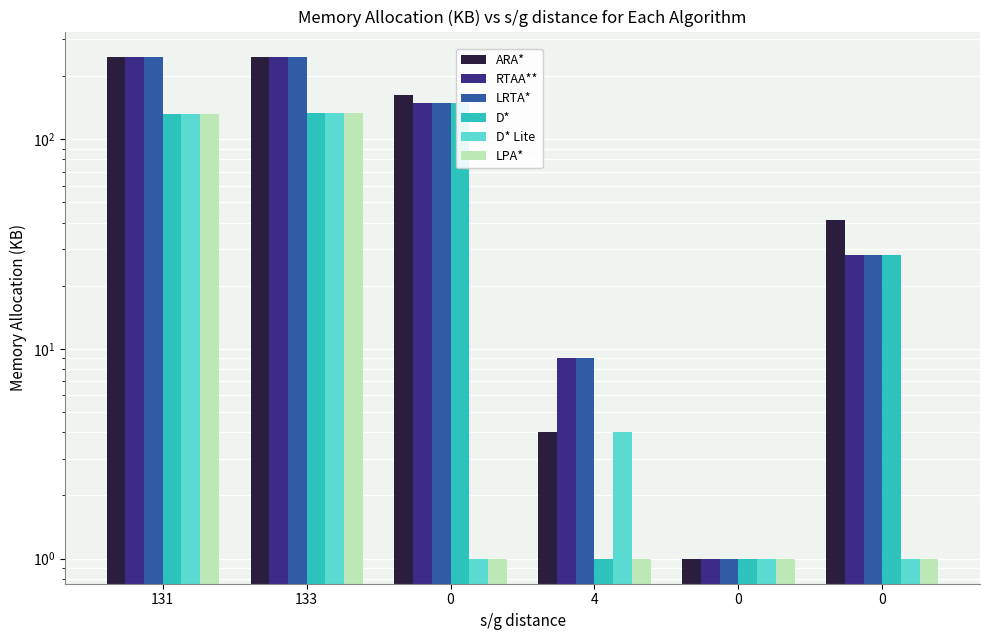

Does the chart contain stacked bars?

No